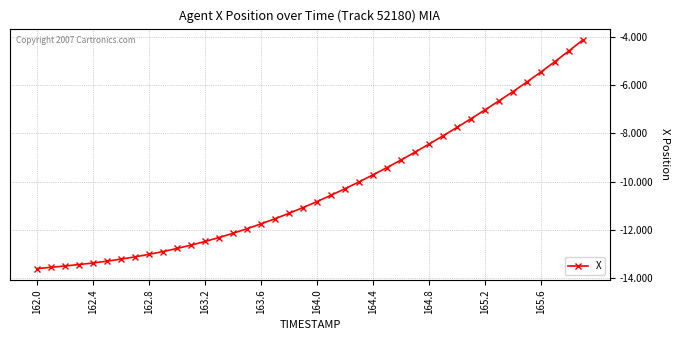

What is the greatest value displayed?

-4.1